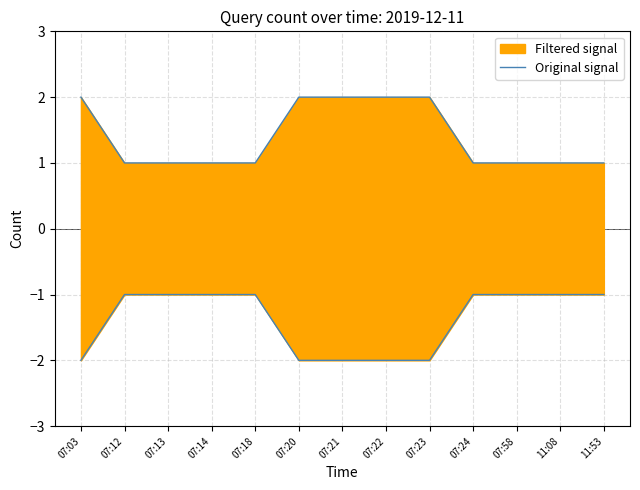

What is the label of the 6th point from the left?

07:20